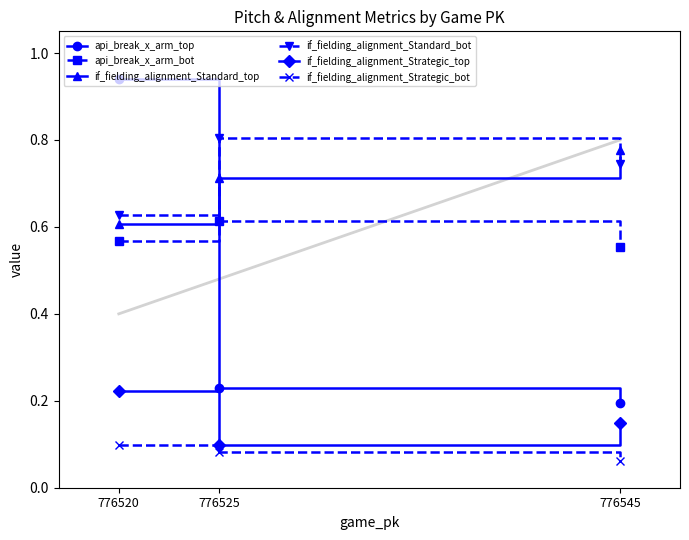

At which category is the sum across all series the highest?

776520